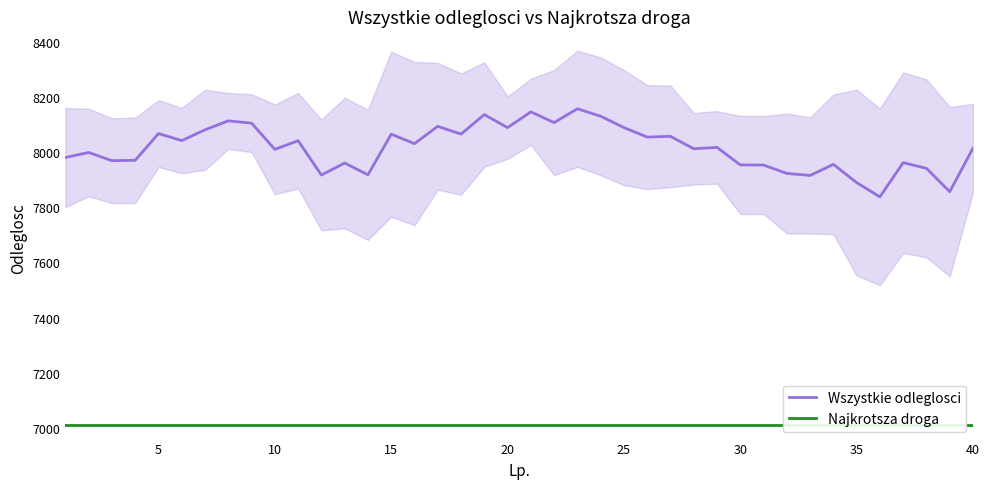

True or false: Najkrotsza droga and Wszystkie odleglosci intersect in this chart.

False